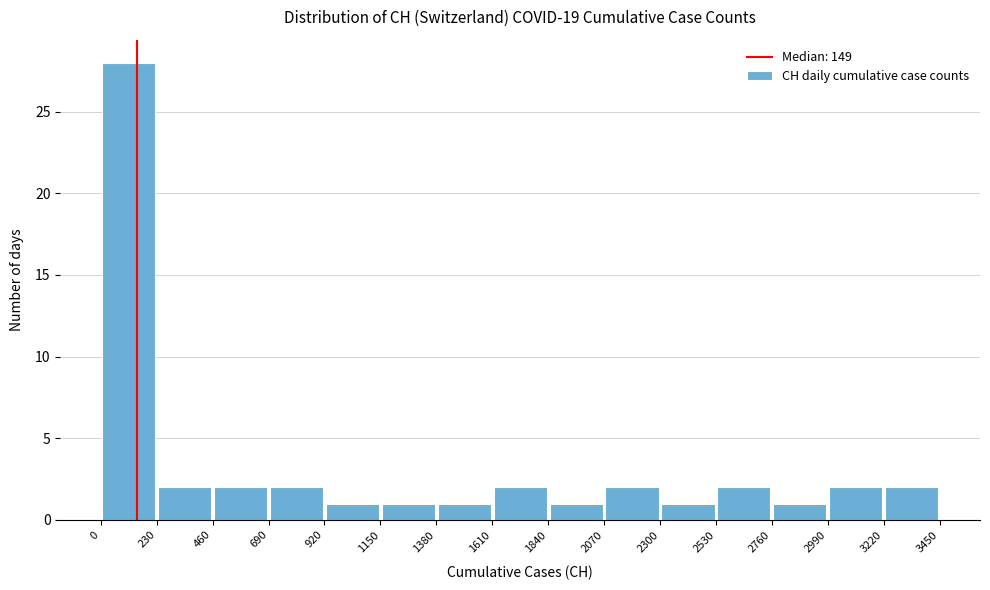

Reading left to right, transcribe this chart: for each bar, give the range it covers on the x-axis and its height. The values are not printed on the chart, so give them approximately, as read against the axis.

0 to 230: 28
230 to 460: 2
460 to 690: 2
690 to 920: 2
920 to 1150: 1
1150 to 1380: 1
1380 to 1610: 1
1610 to 1840: 2
1840 to 2070: 1
2070 to 2300: 2
2300 to 2530: 1
2530 to 2760: 2
2760 to 2990: 1
2990 to 3220: 2
3220 to 3450: 2